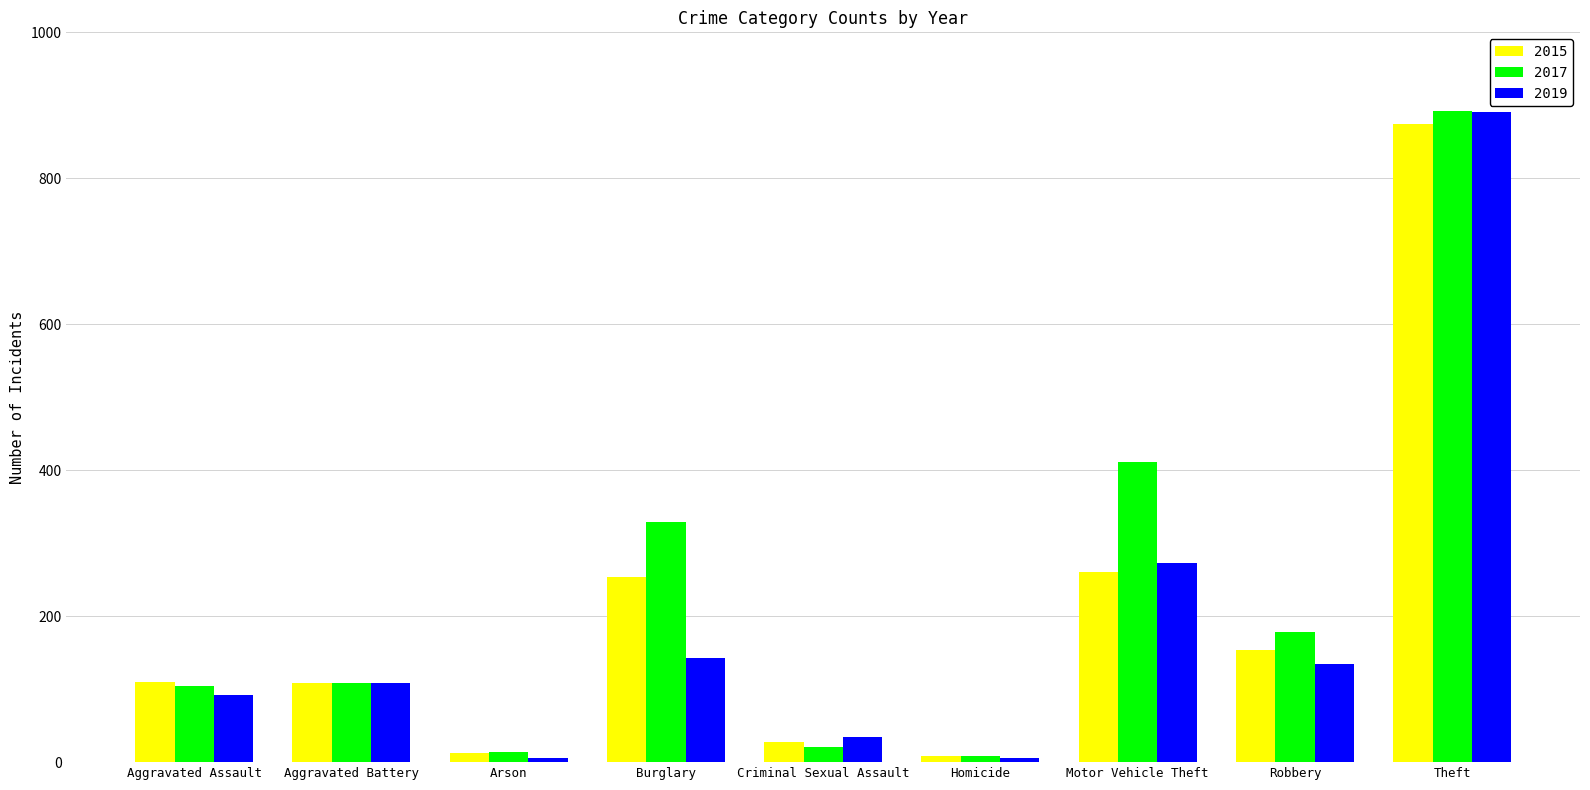

Is it true that 2019 equals 143 at Burglary?

True